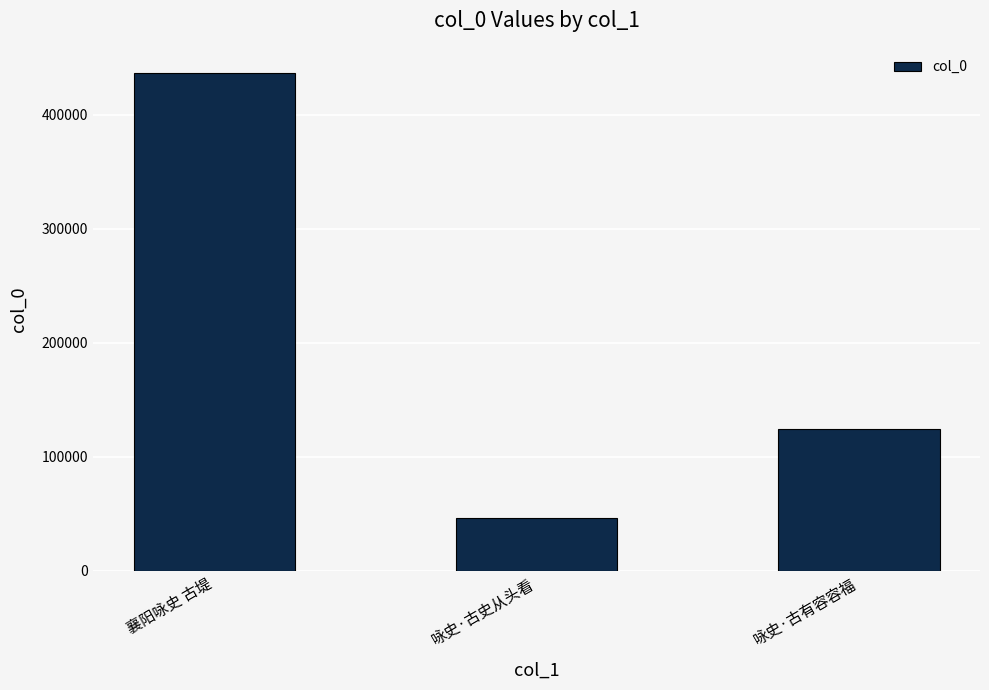

What is the smallest value displayed?

46194